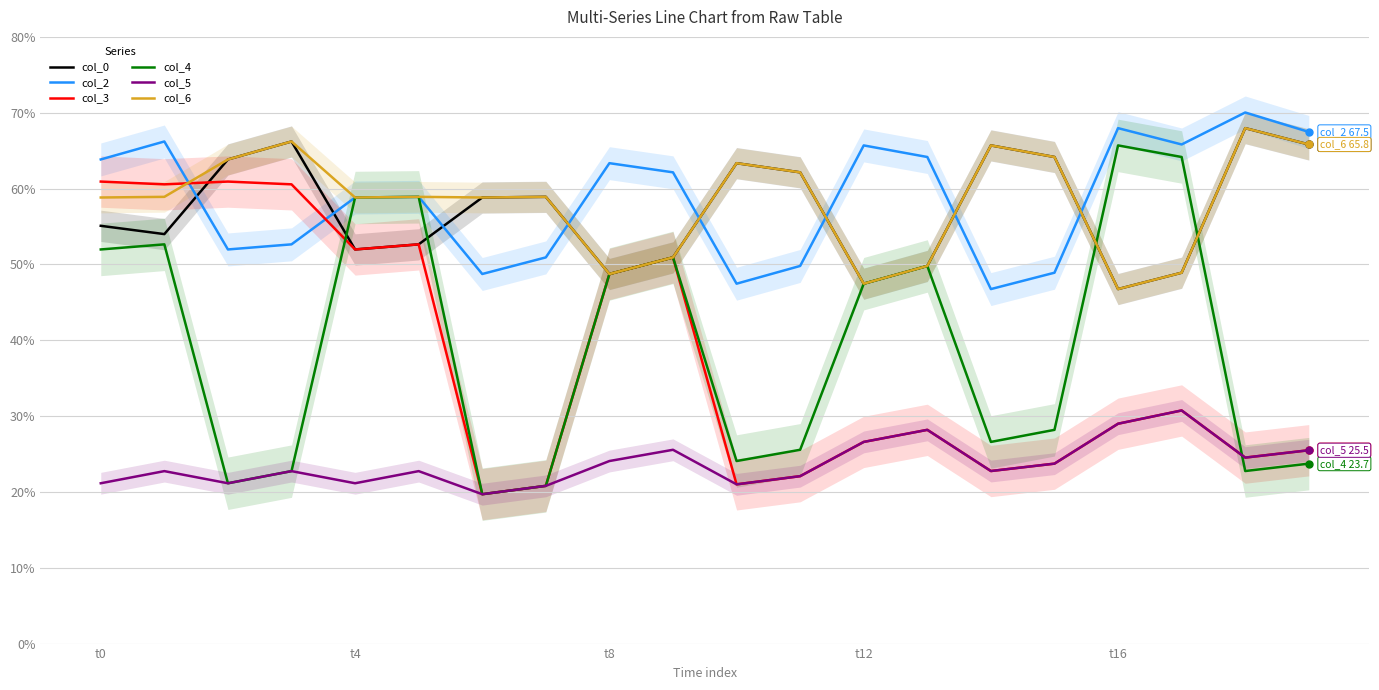

Which series has the largest range (max minus min)?

col_4